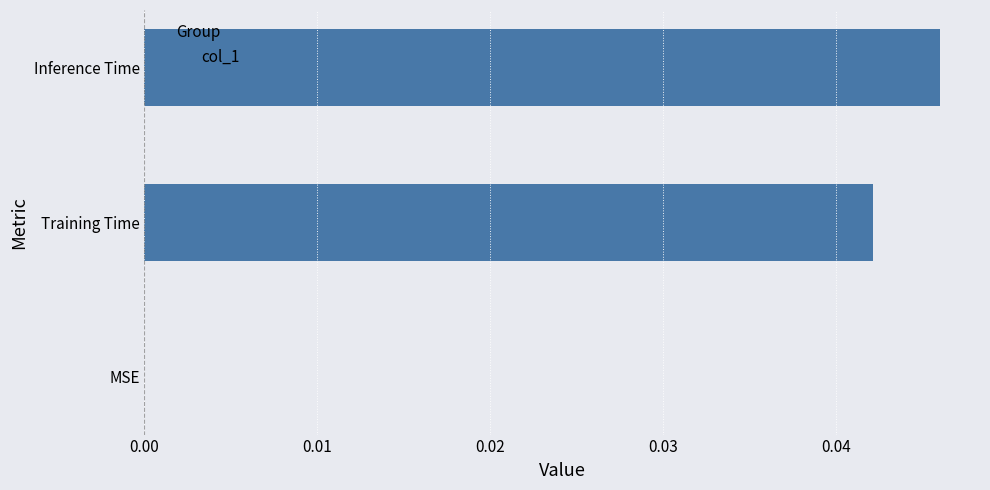

Which category has the highest value across all series?

Inference Time